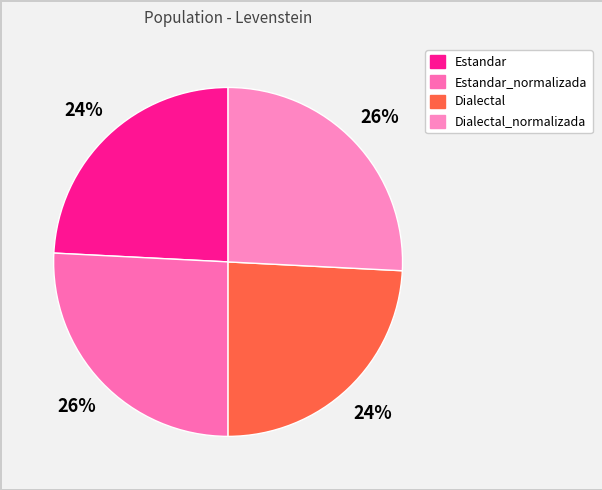

Is there any slice that represents more than half of the pie?

No